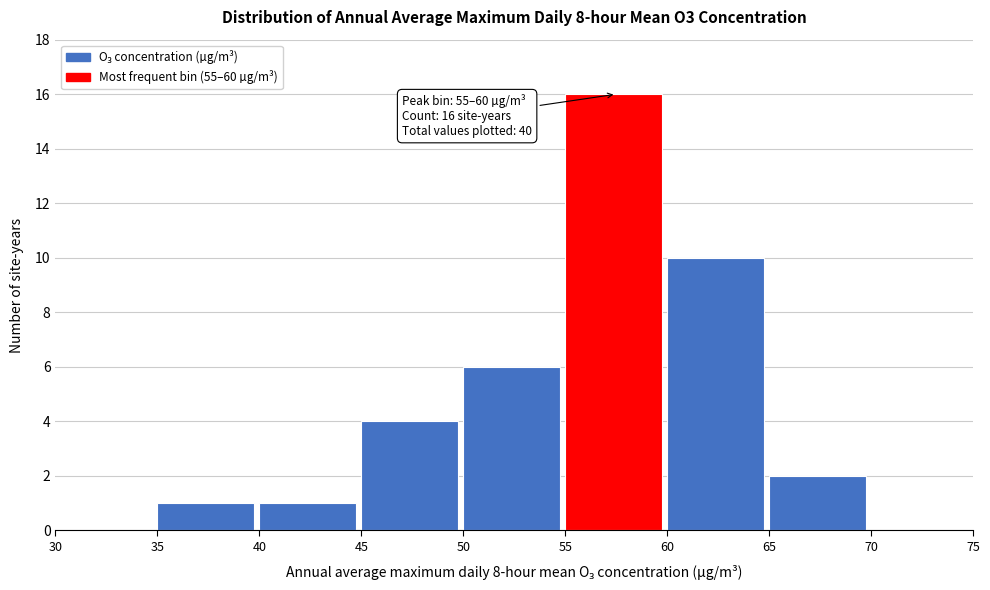

Which range on the x-axis has the tallest bar?

55 to 60